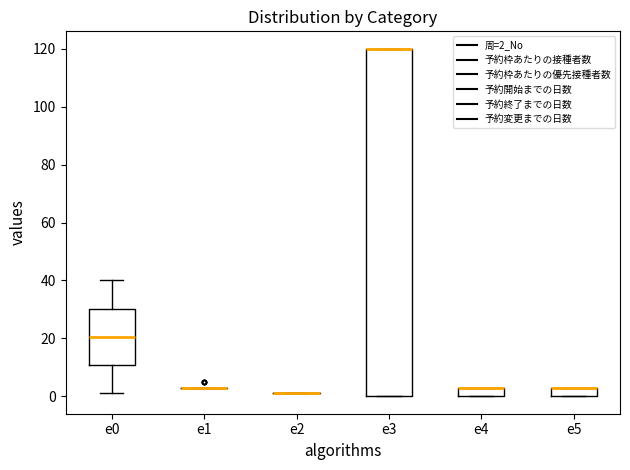

Reading left to right, read every box against the y-axis: the position of its median line, the range the box covers, and the ends of its whiskers. The values are not printed on the chart, so give them approximately, as read against the axis.

e0: median 20, box 10 to 30, whiskers 2 to 40
e1: box collapsed to a line at 4, whiskers 4 to 4
e2: box collapsed to a line at 2, whiskers 2 to 2
e3: median 120 (drawn on the box's upper edge), box 0 to 120, whiskers 0 to 120
e4: median 4 (drawn on the box's upper edge), box 0 to 4, whiskers 0 to 4
e5: median 4 (drawn on the box's upper edge), box 0 to 4, whiskers 0 to 4